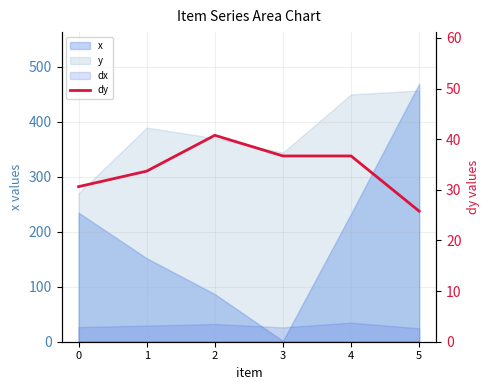

How many categories are shown in the chart?

6